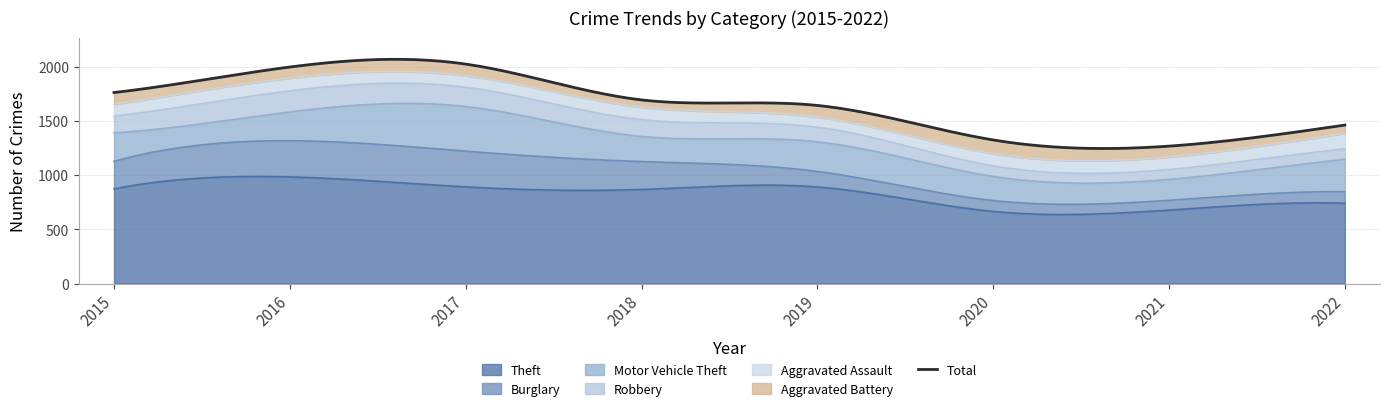

What is the average value of the Motor Vehicle Theft series?

269